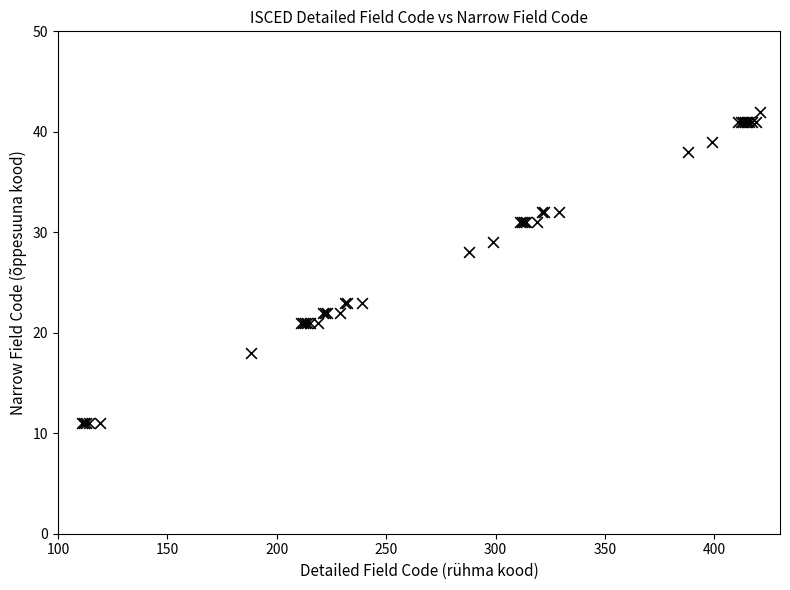

What Y value in the scatter plot is closest to 26?

28